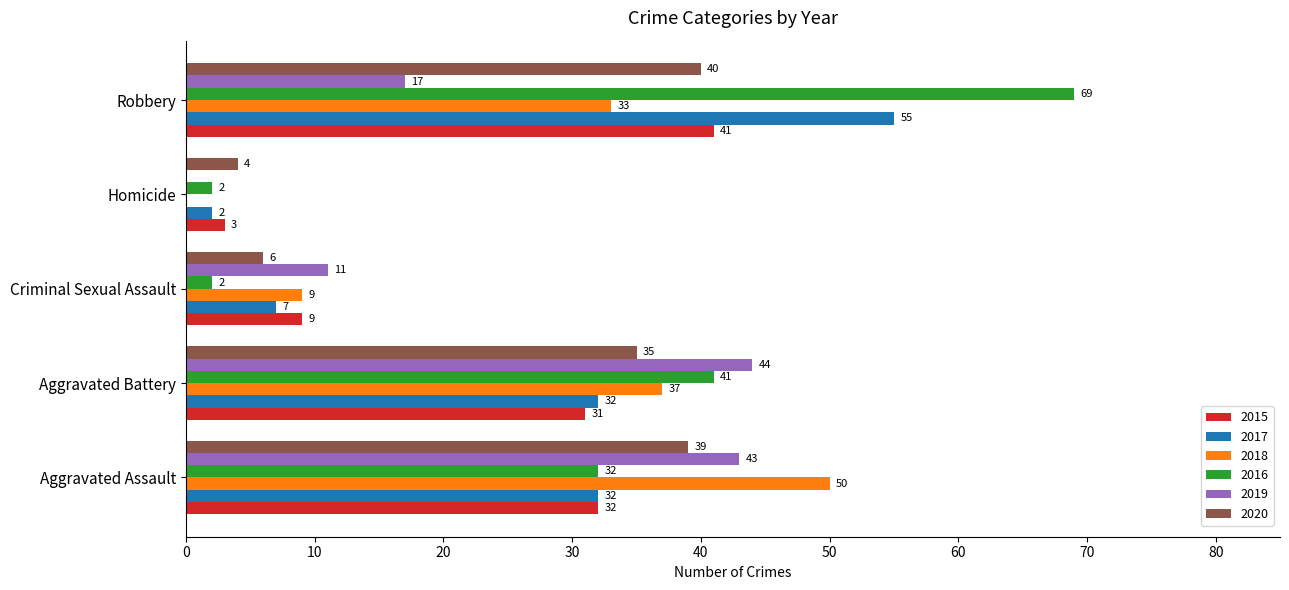

Is the value of 2019 at Criminal Sexual Assault greater than the value of 2015 at Robbery?

No